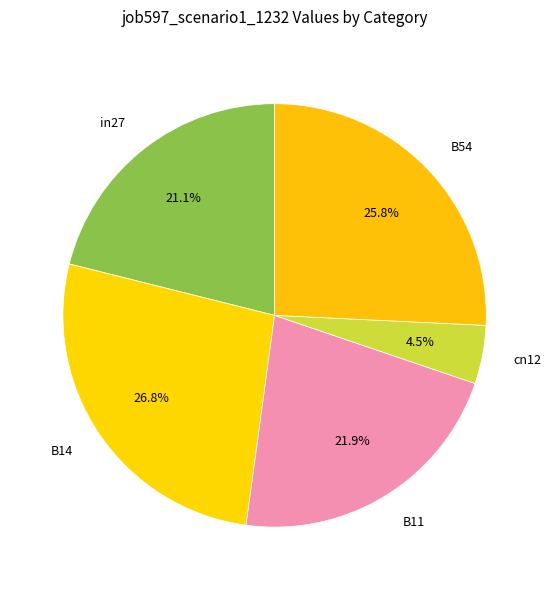

What is the total percentage of cn12 and B11?

26.4%